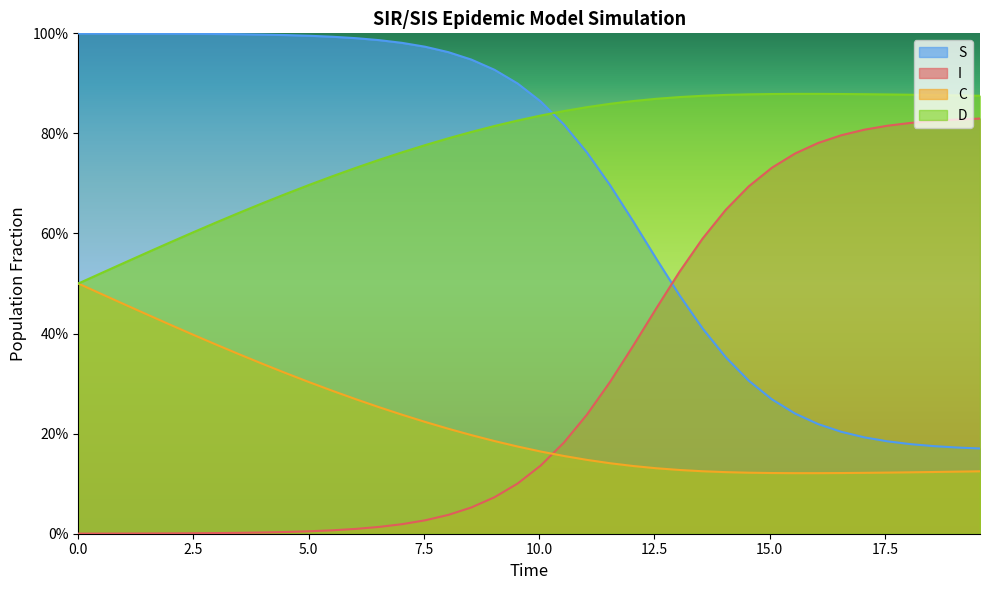

What are all the series names shown in the legend?

S, I, C, D